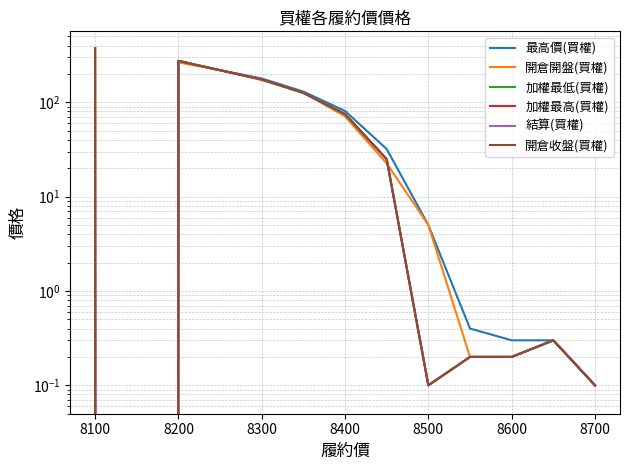

Is the value of 開倉開盤(買權) at 10 greater than the value of 加權最高(買權) at 9?

No